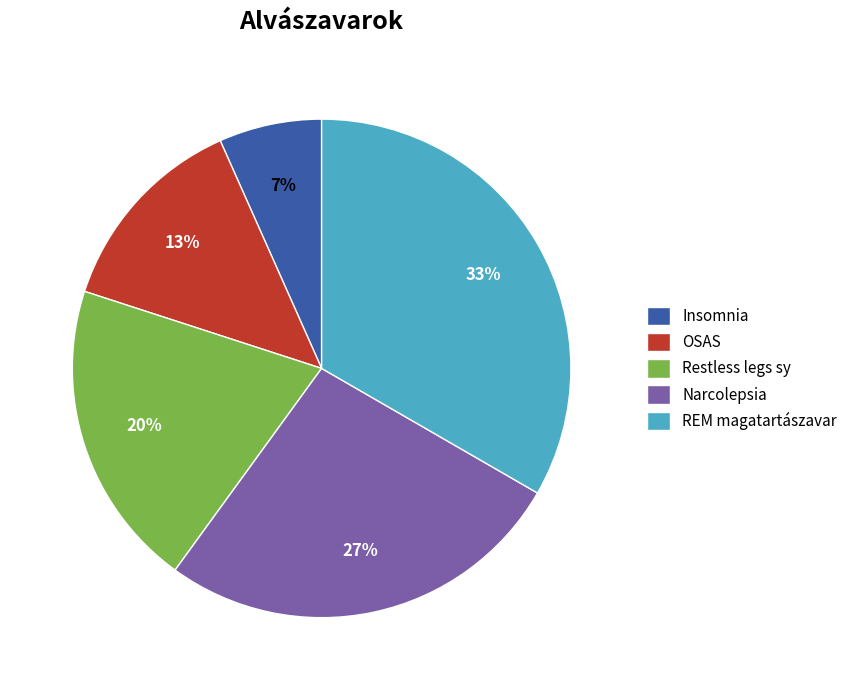

Which slice is the smallest?

Insomnia